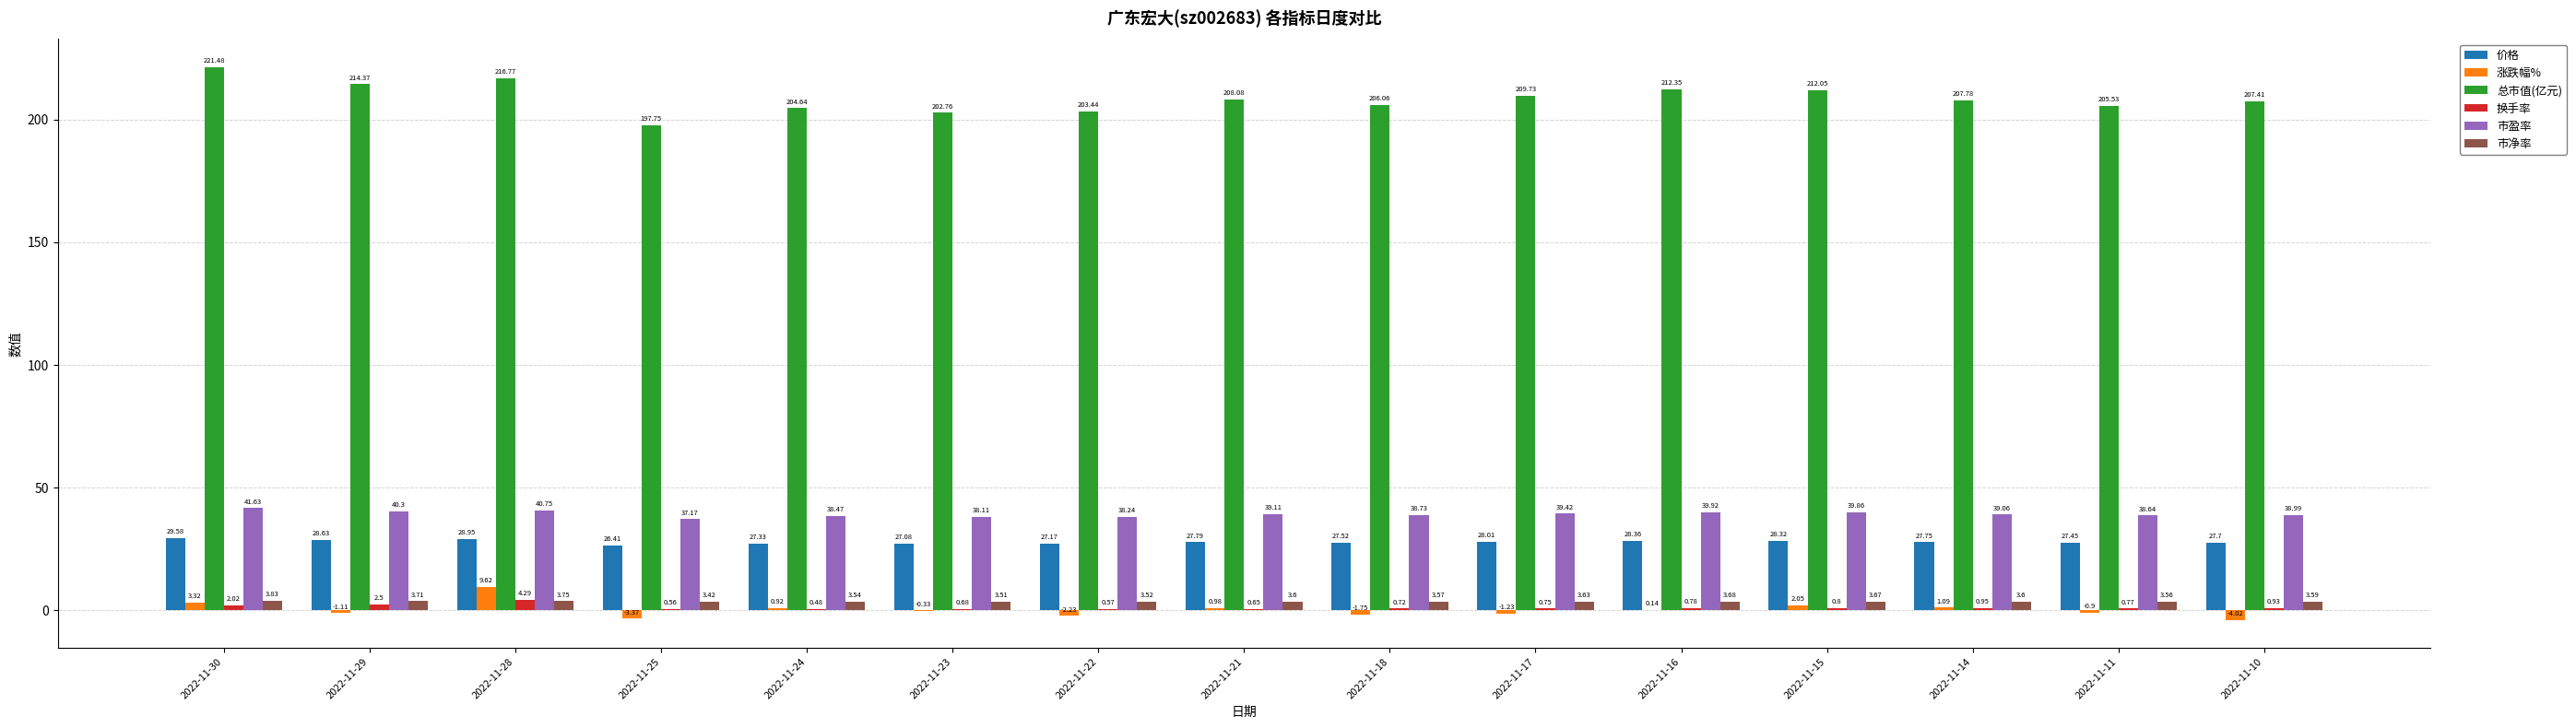

At which label is 市净率 closest to 3?

2022-11-25